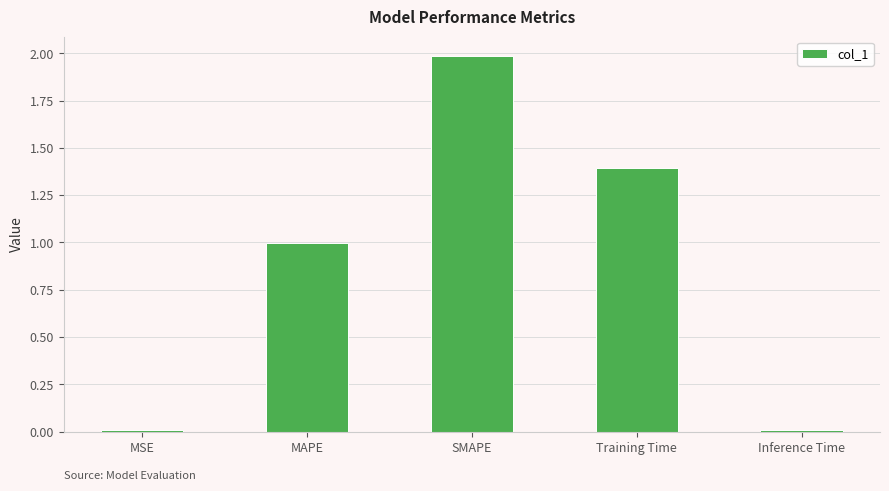

True or false: the data shows 2.0 at SMAPE.

True